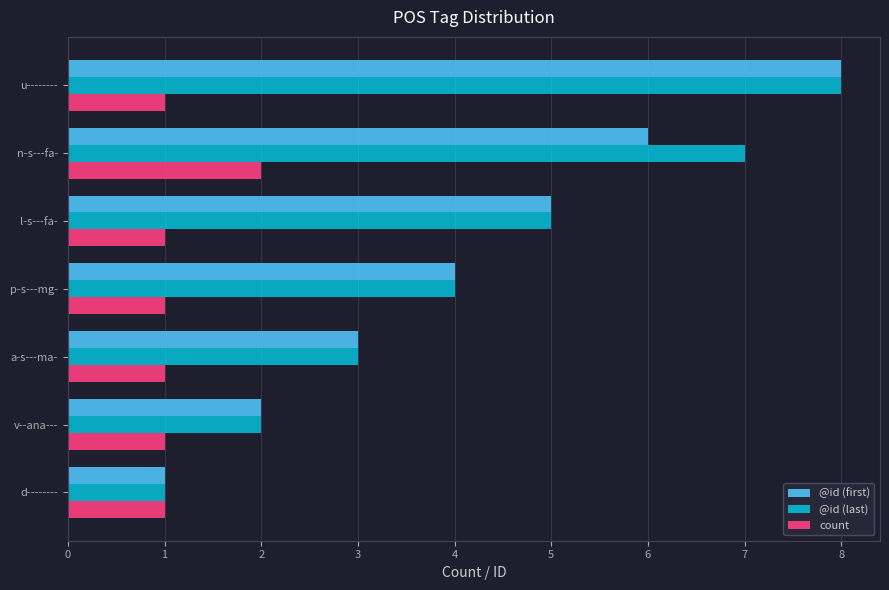

The count series shows 1 at d--------. True or false?

True